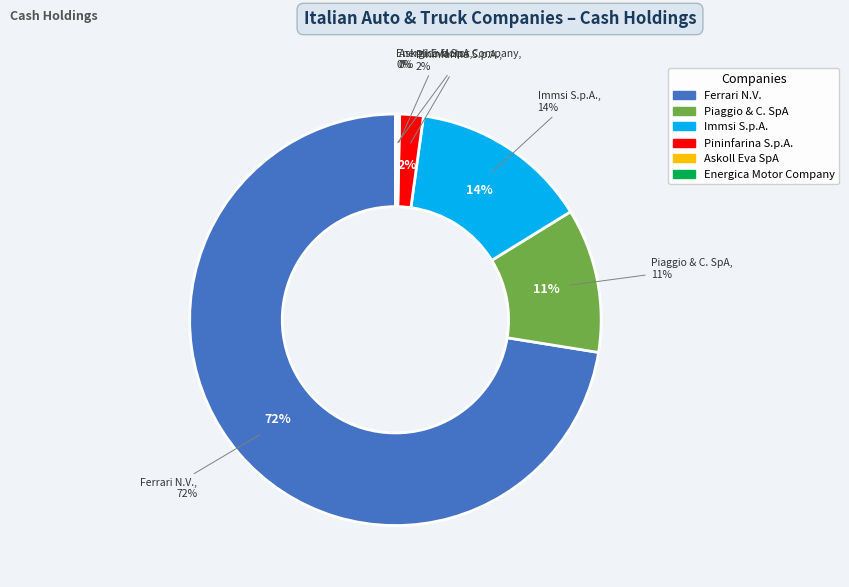

Does any single category account for the majority?

Yes